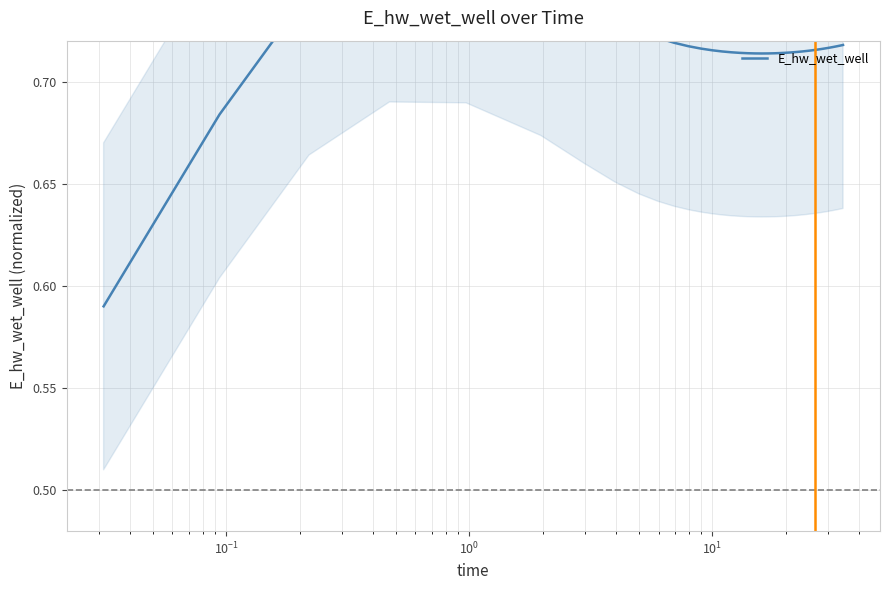

How many interior local peaks (higher than both neighbors) does the data have?

1